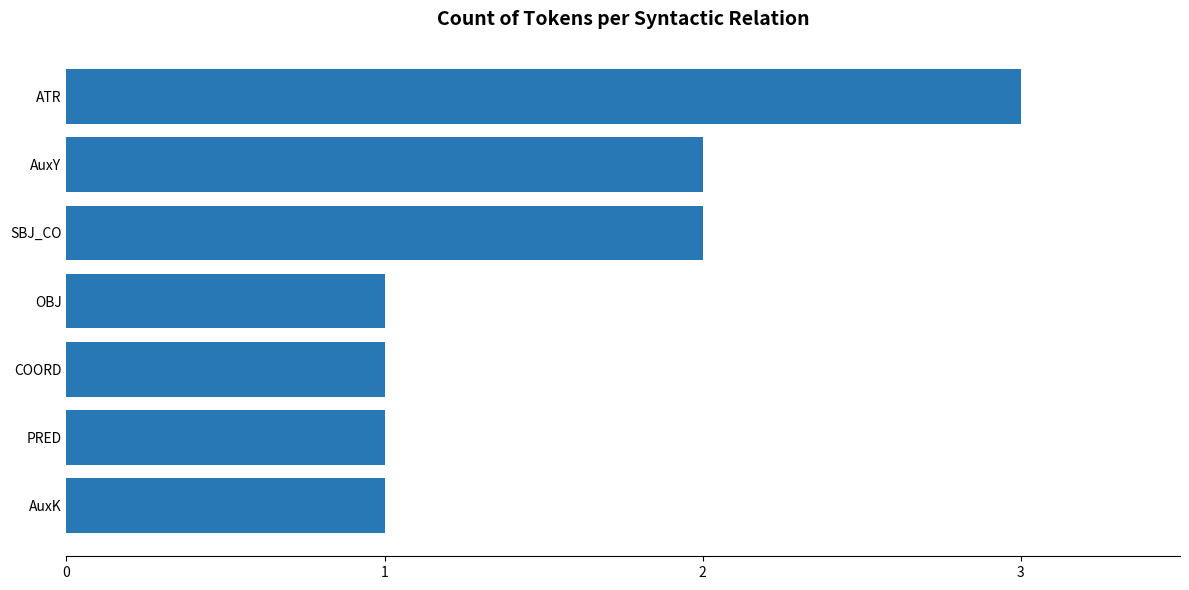

What is the ratio of the value at SBJ_CO to the value at AuxK?

2.0